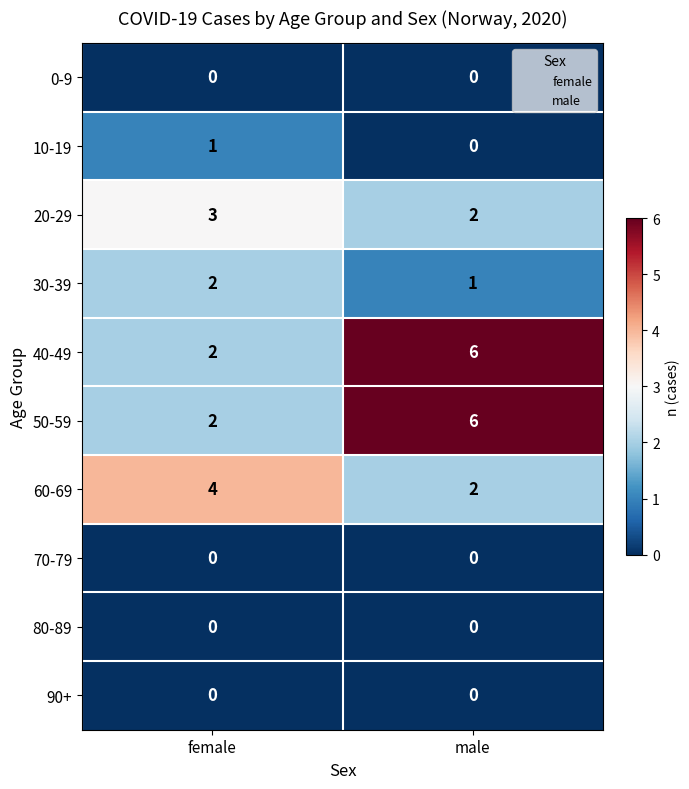

Which category has the highest value in the 60-69 series?

female